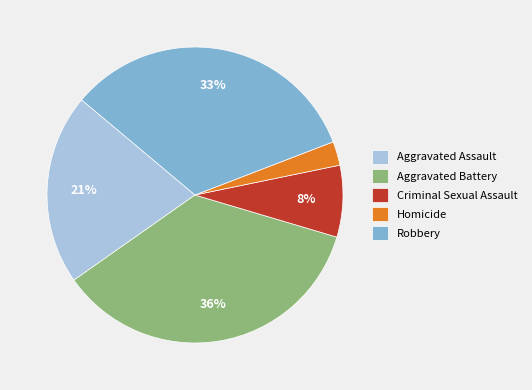

What percentage is the Homicide slice, to the nearest percent?

3%